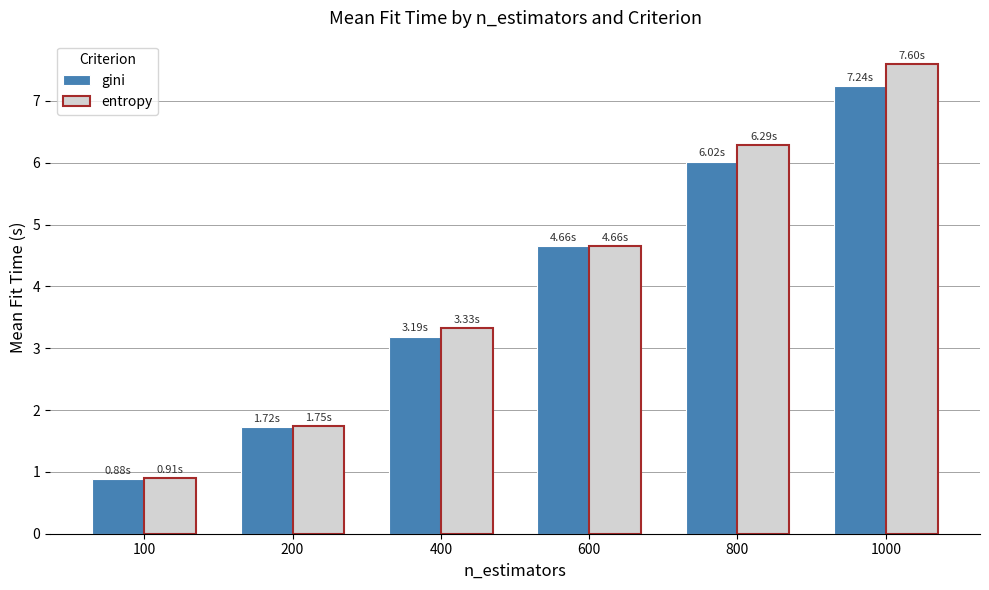

How many bars are there in each group?

2